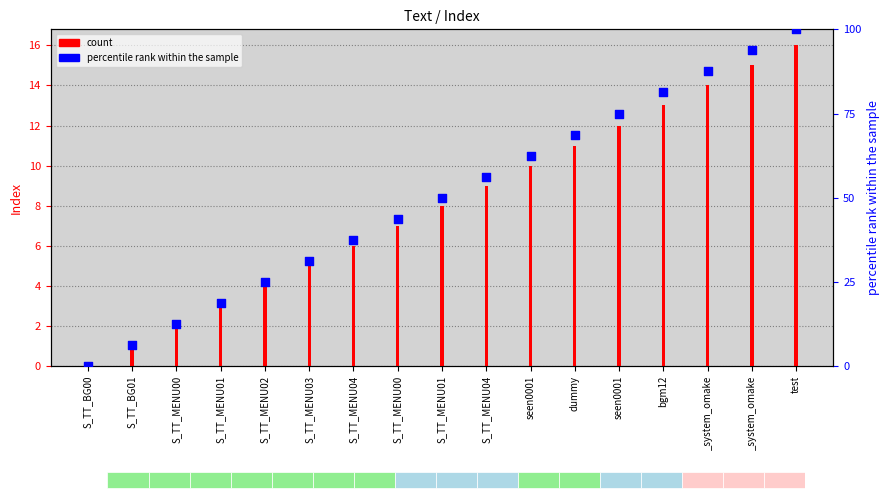

Which series contains the lowest Y value?

count